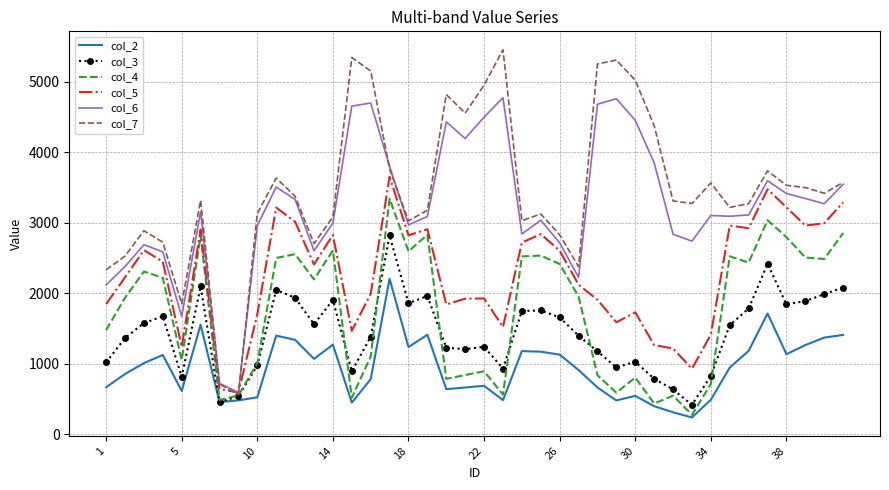

Which series has the widest spread of values?

col_7